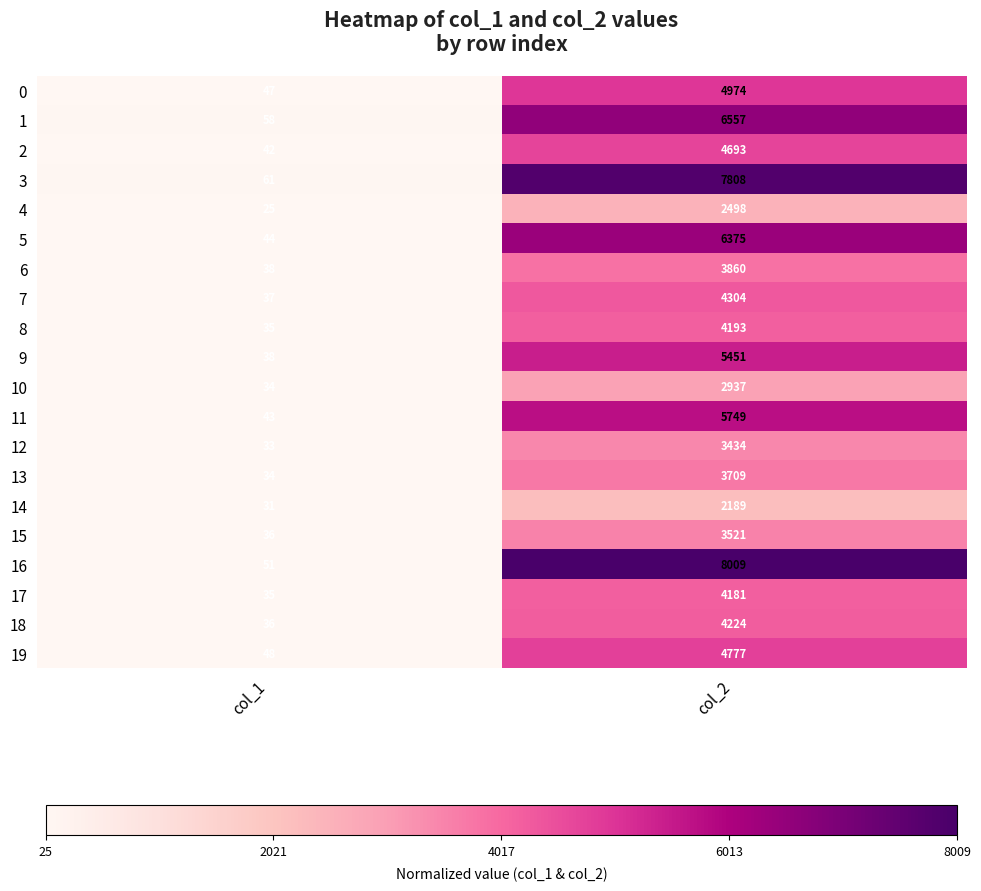

The value of 1 at col_1 is 58. True or false?

True